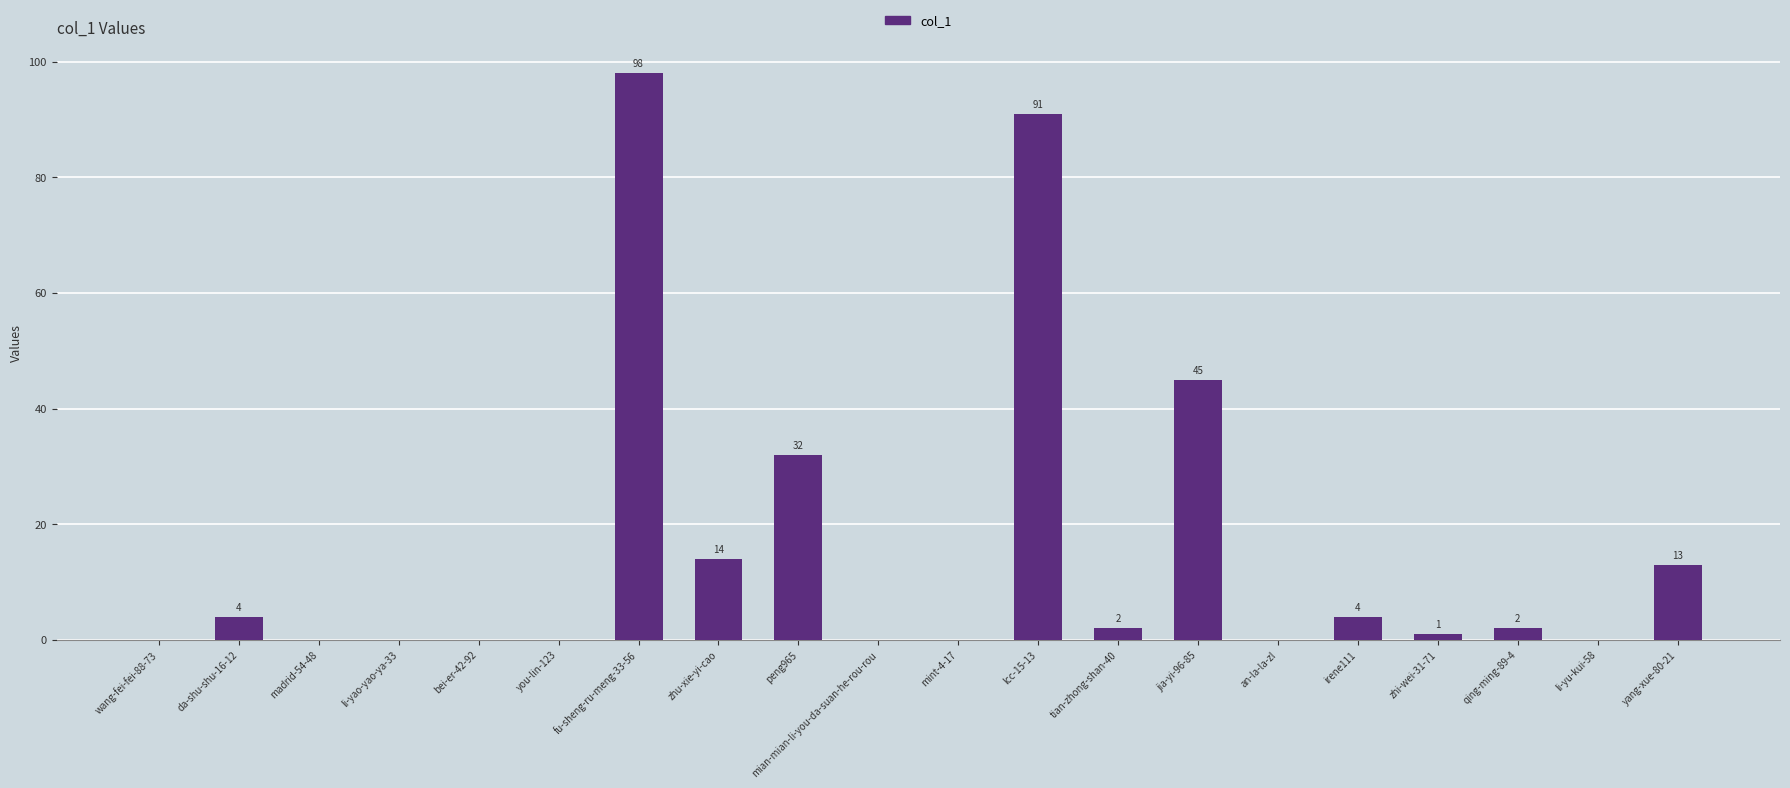

At which label does the data first exceed 2?

da-shu-shu-16-12